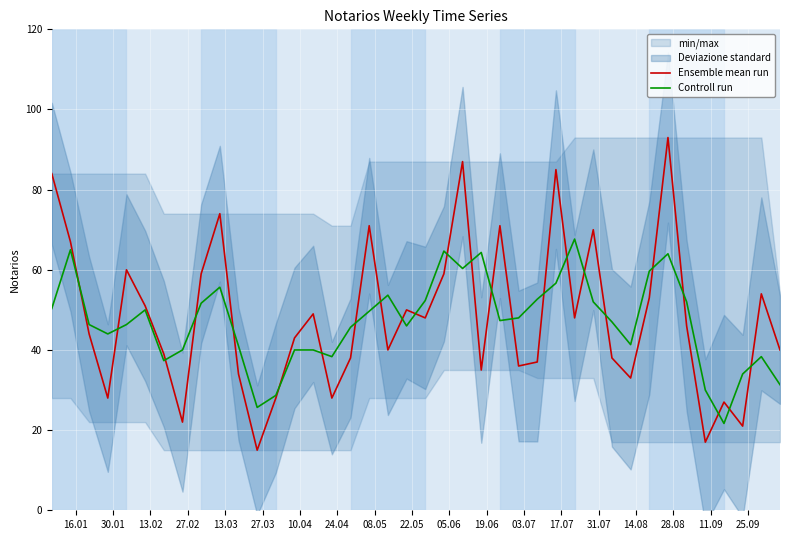

What is the minimum value for Controll run?

21.7